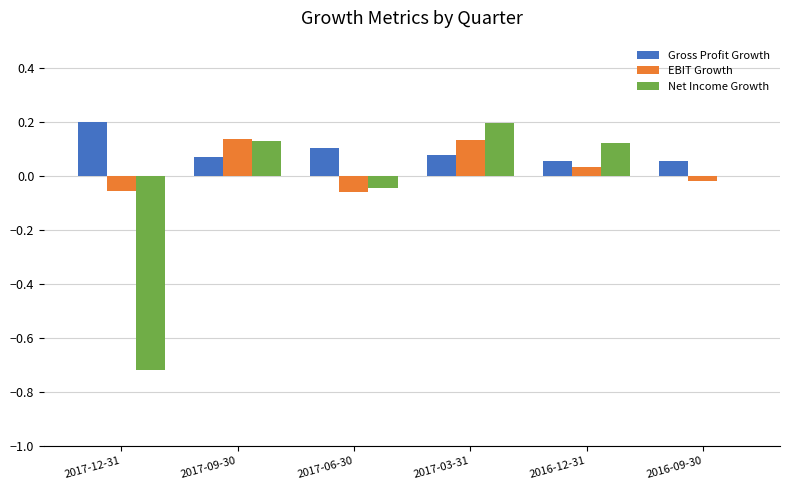

What is the sum of all EBIT Growth values?

0.2